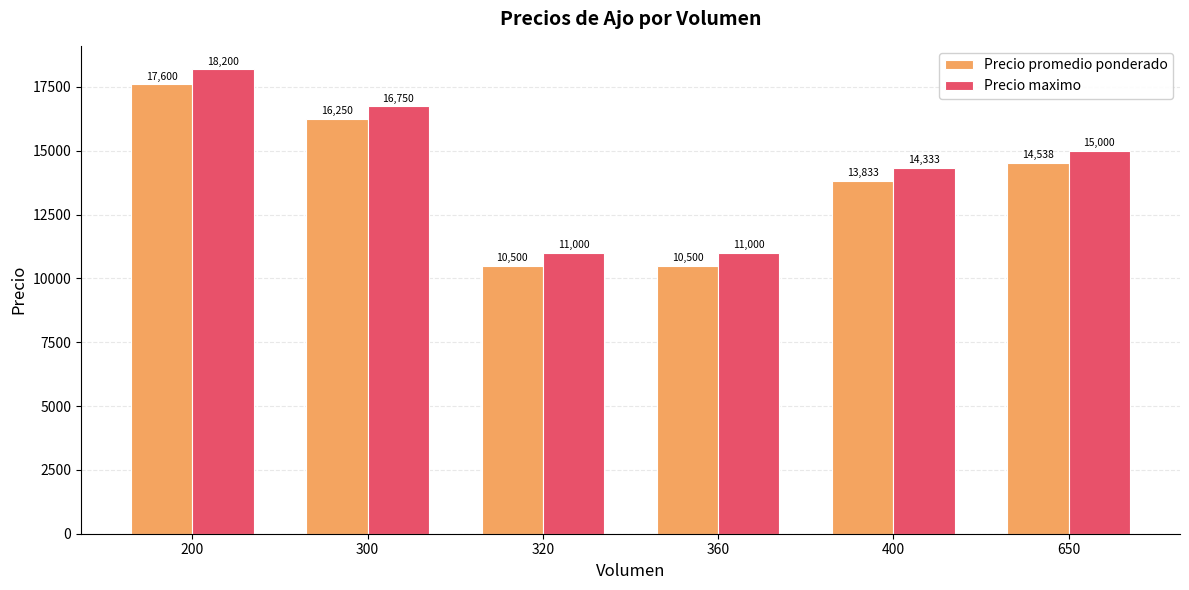

What is the total value across all series at 320?

21500.0